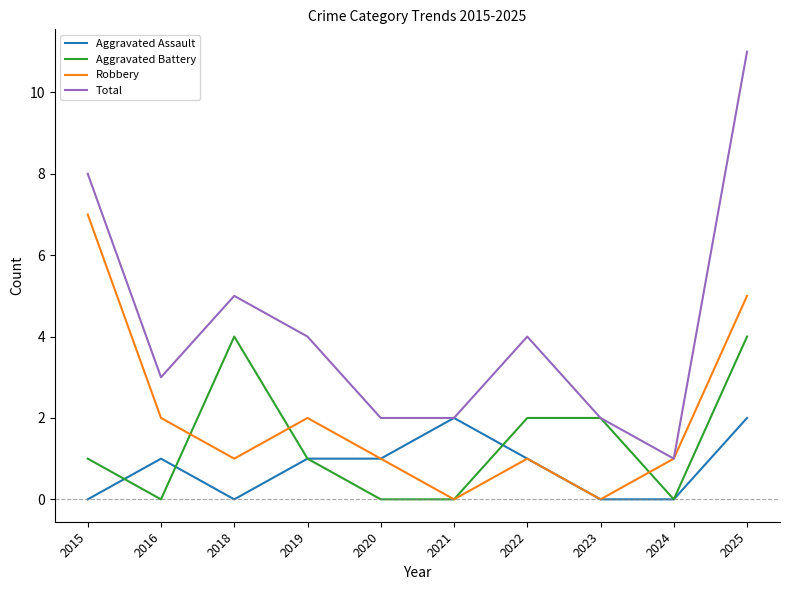

Which series has the largest total across all categories?

Total